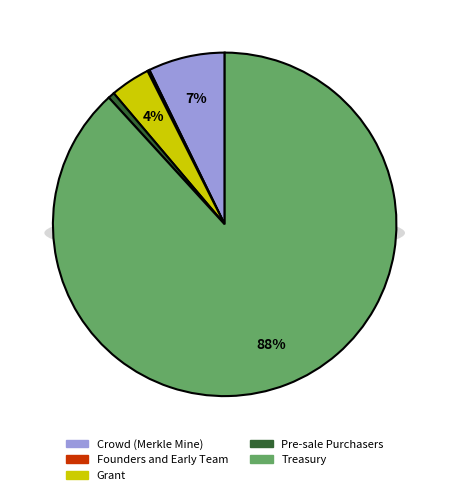

Rank the categories by value from lowest to highest.

Founders and Early Team, Pre-sale Purchasers, Grant, Crowd (Merkle Mine), Treasury